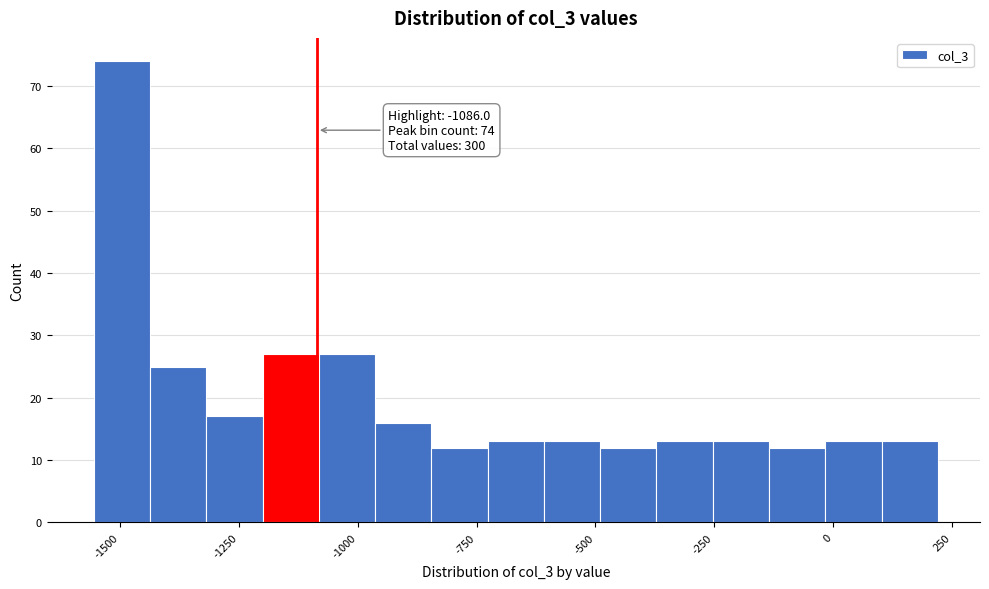

Around what value on the x-axis is the tallest bar? Give the approximate position of its centre, as read against the axis.

-1500